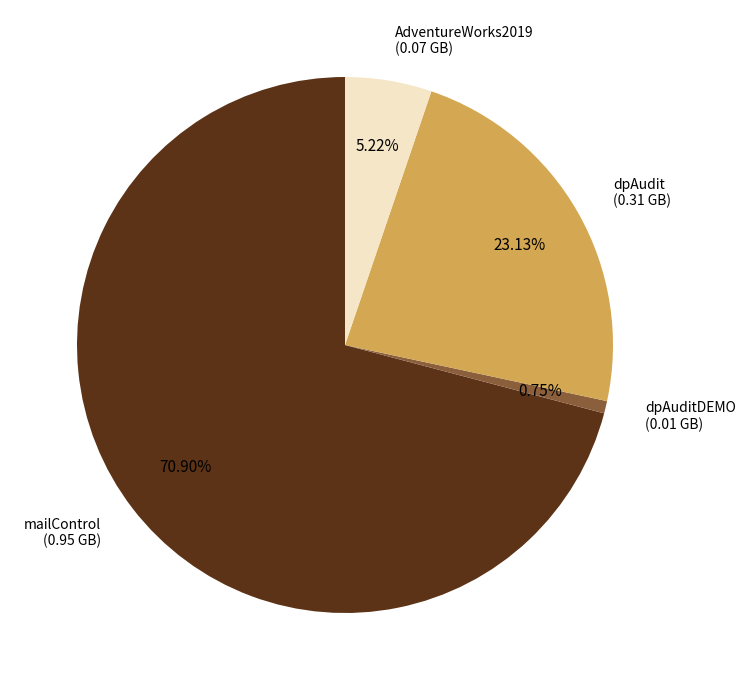

Which slice is the smallest?

dpAuditDEMO